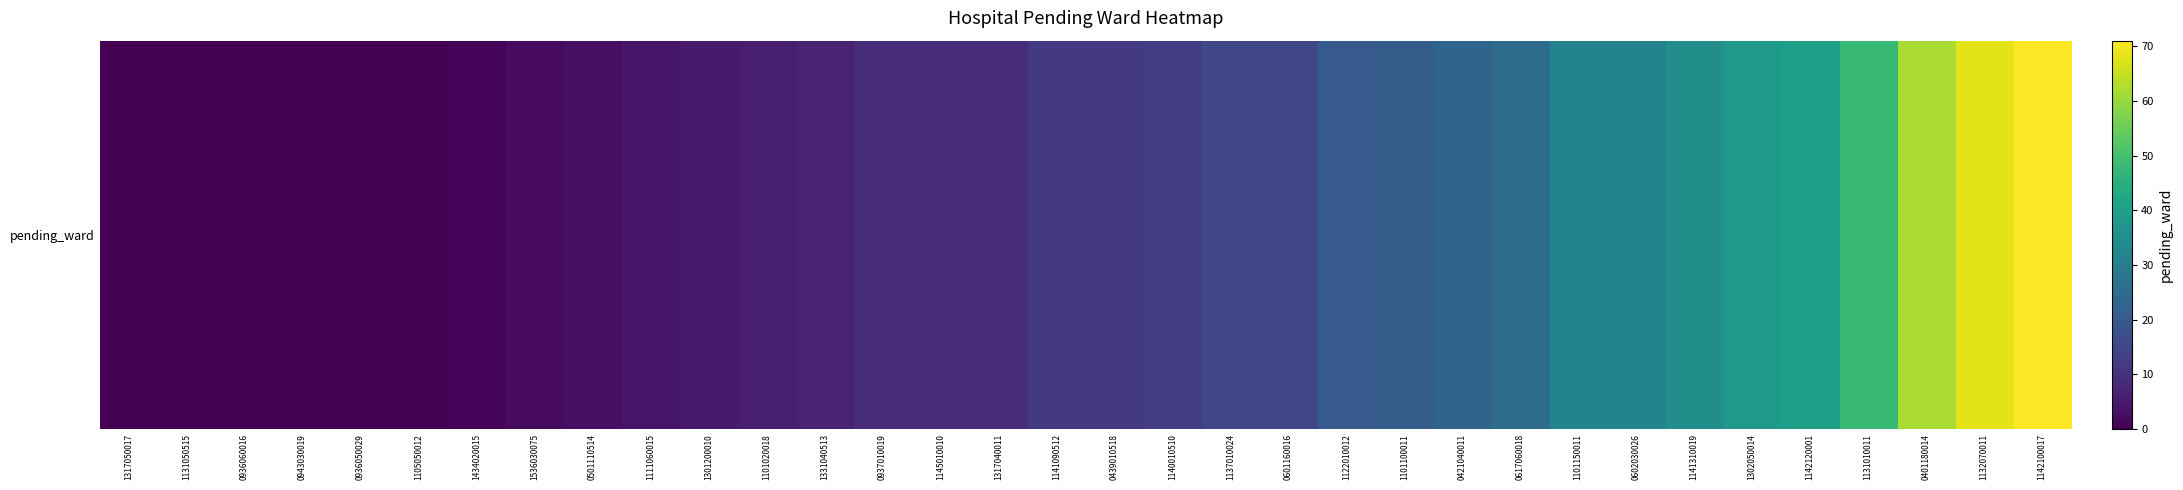

What is the change in value from 0936060016 to 1101020018?

+6